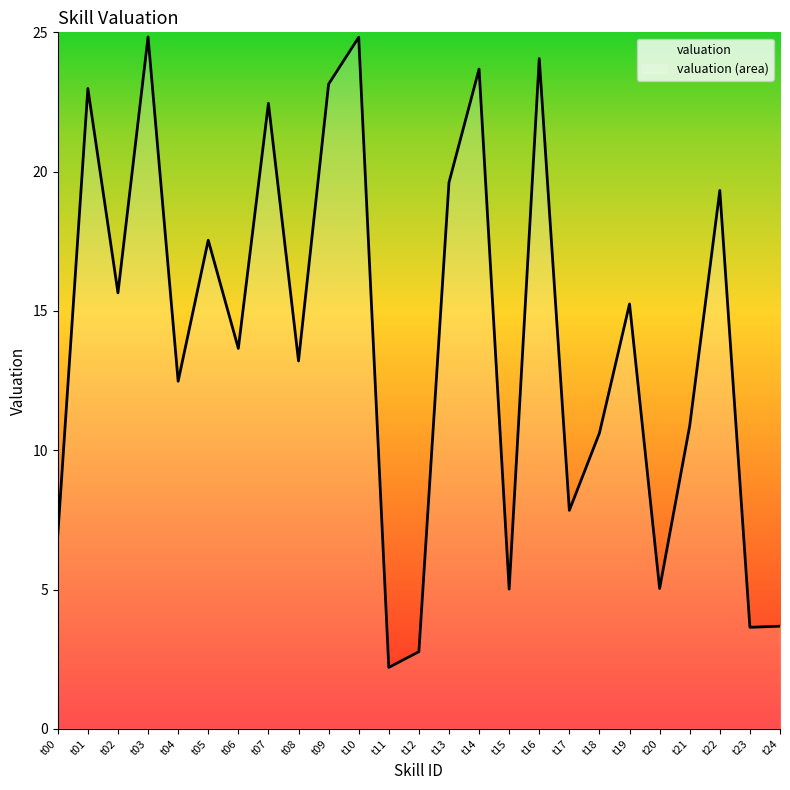

List the labels in order of value, largest first.

t03, t10, t16, t14, t09, t01, t07, t13, t22, t05, t02, t19, t06, t08, t04, t21, t18, t17, t00, t20, t15, t24, t23, t12, t11